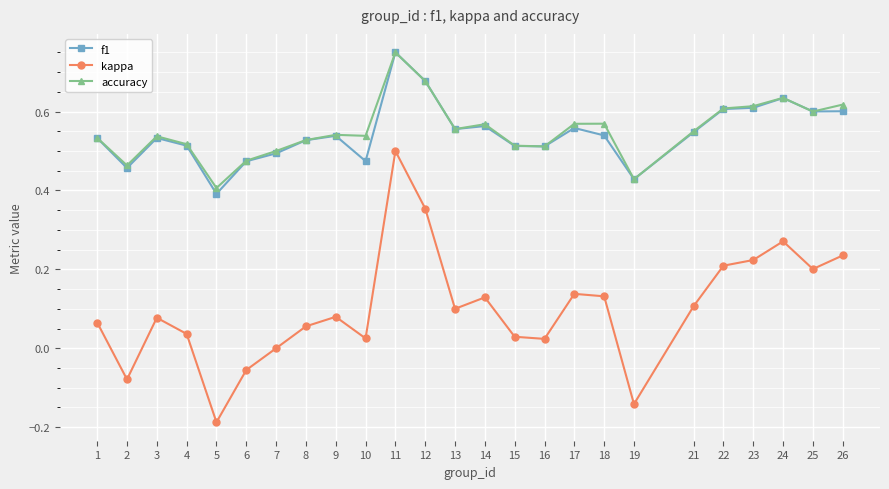

Which series has the widest spread of values?

kappa